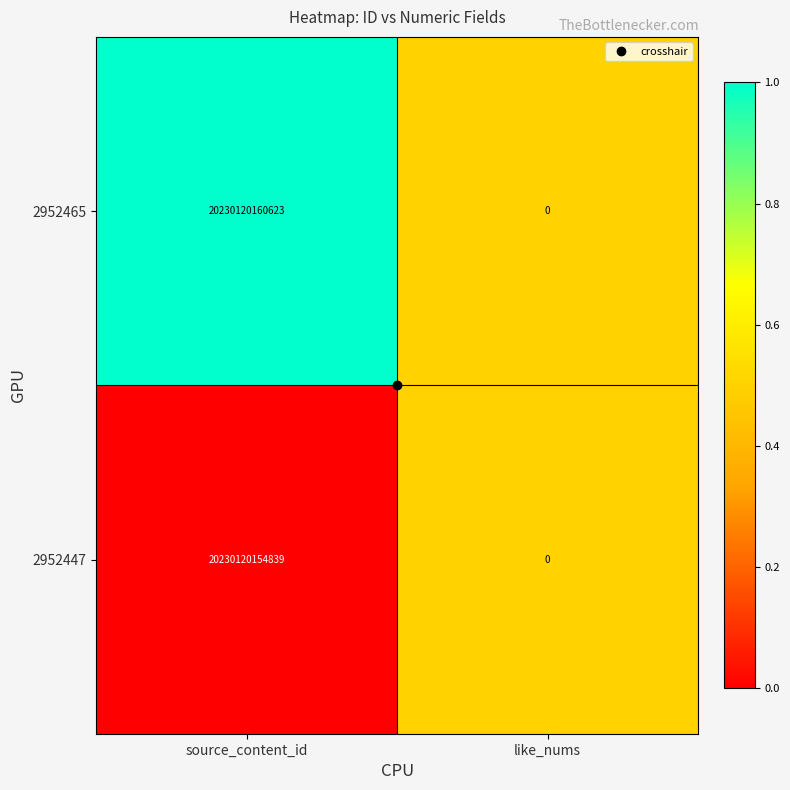

Which category has the lowest value in the 2952447 series?

like_nums